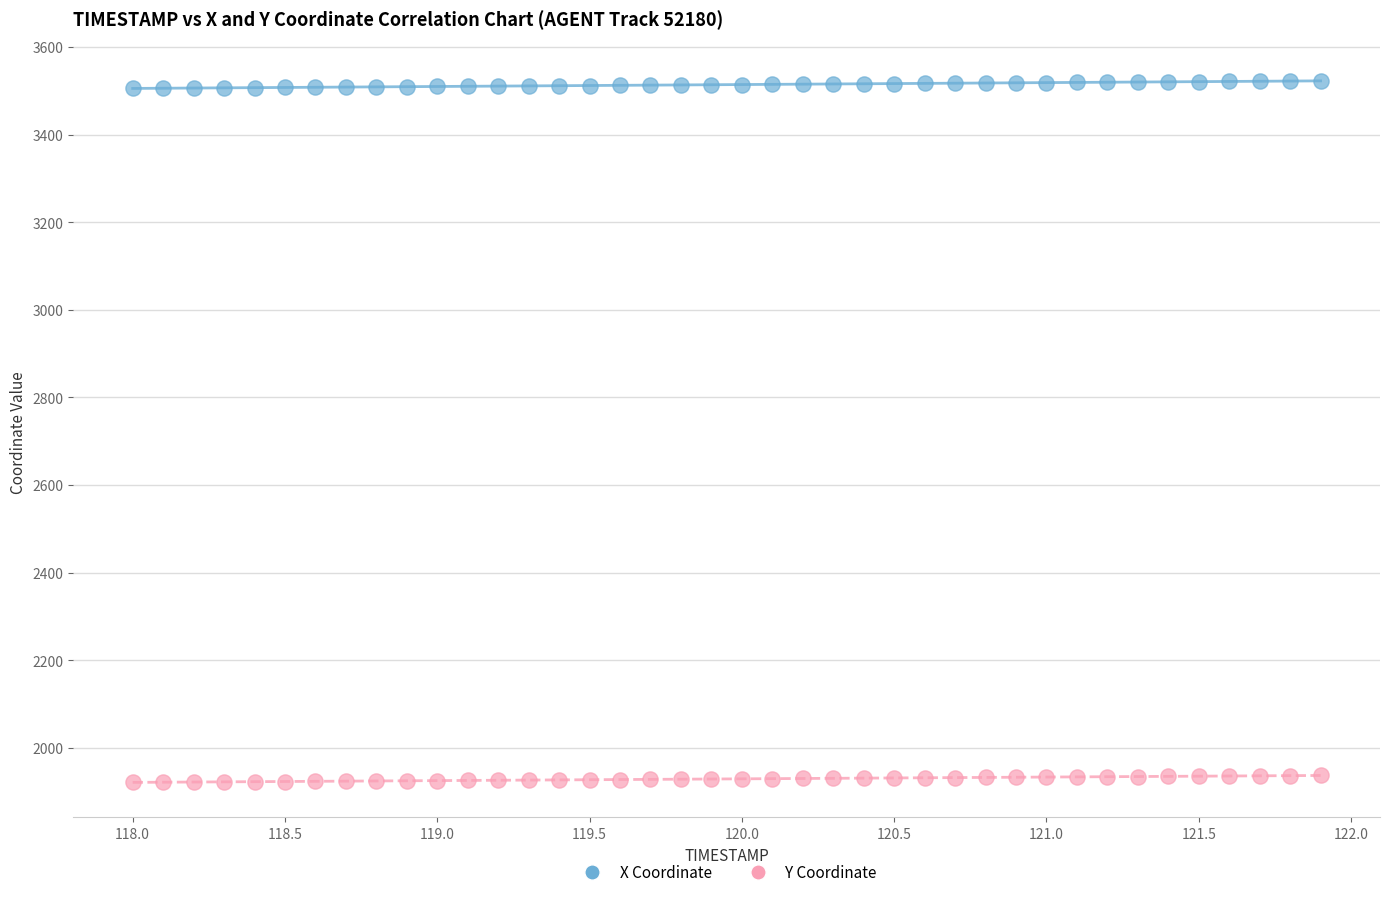

Which series contains the lowest Y value?

Y Coordinate